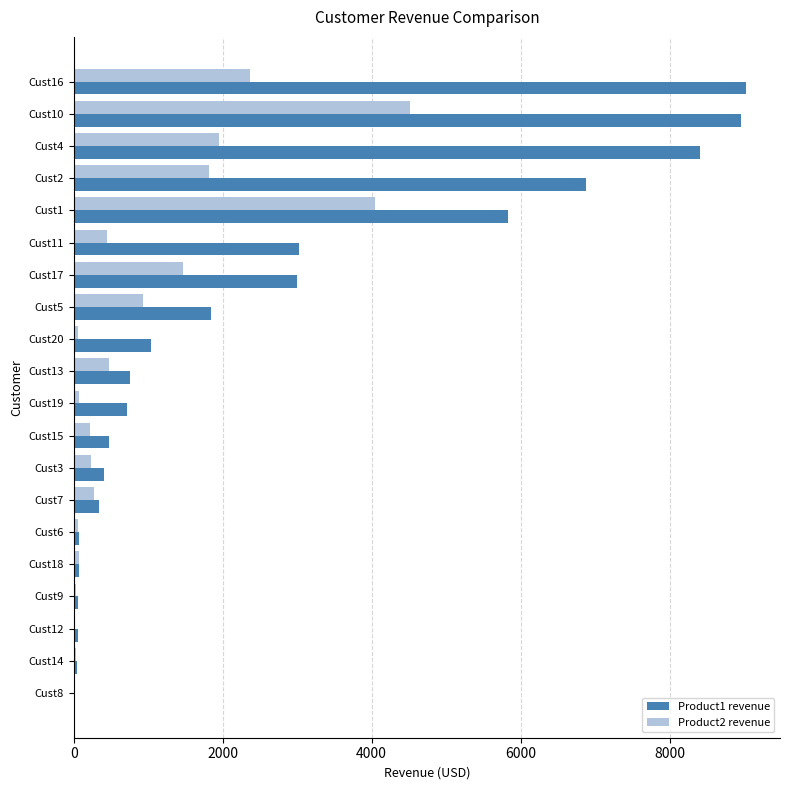

At which category is the sum across all series the highest?

Cust10